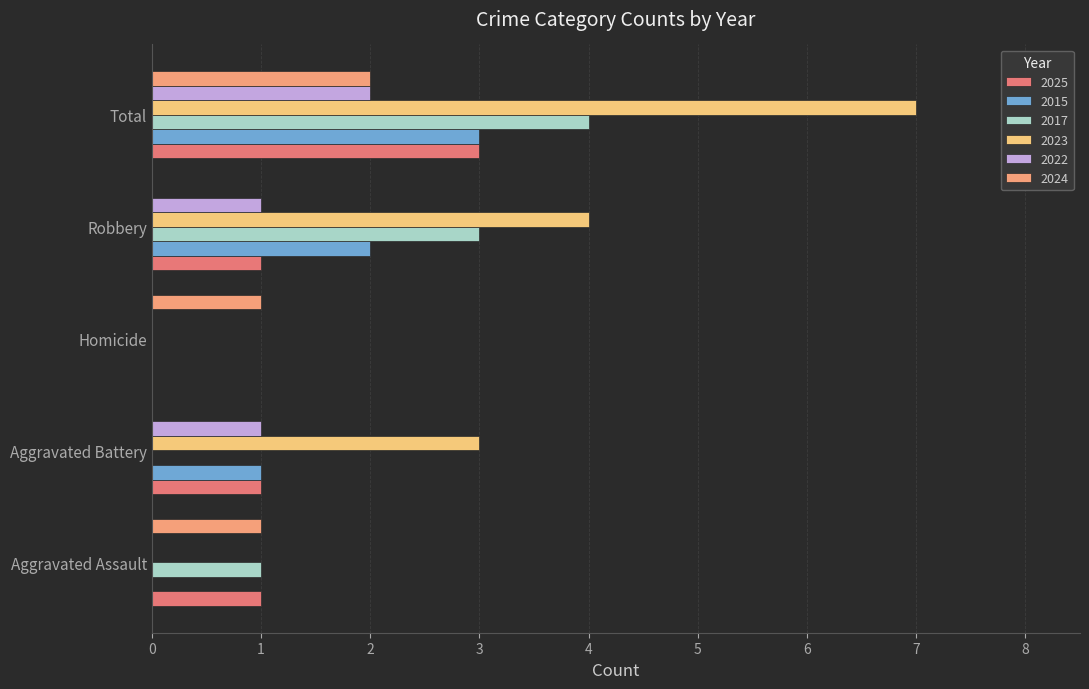

The 2022 series shows 1 at Aggravated Battery. True or false?

True